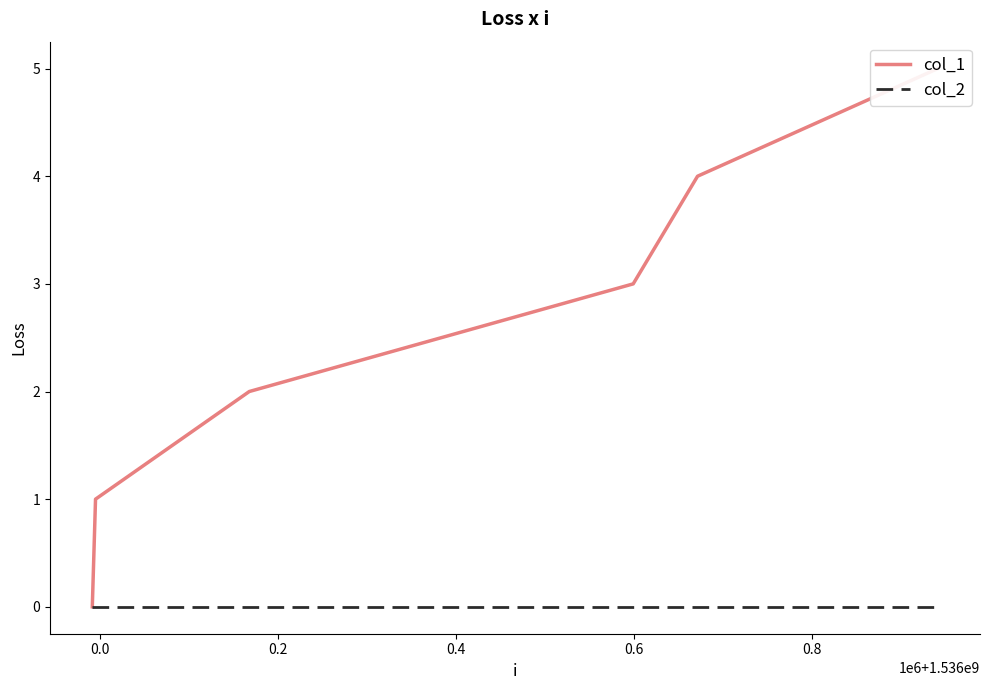

List the series in order of their overall mean, lowest first.

col_2, col_1